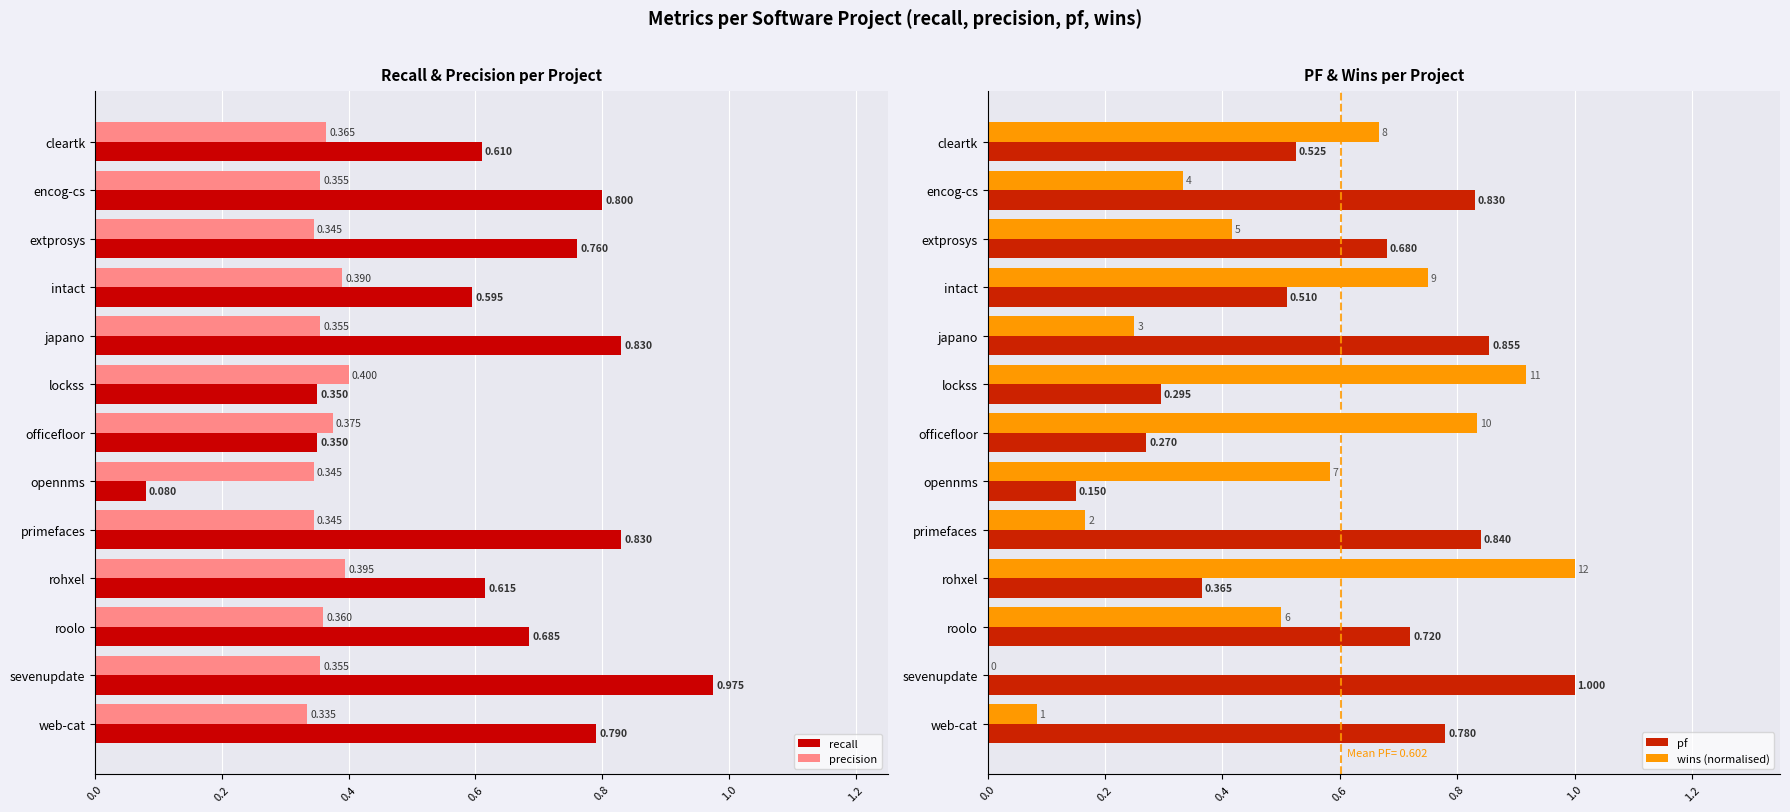

List the series in order of their peak value, lowest first.

precision, recall, pf, wins (normalised)